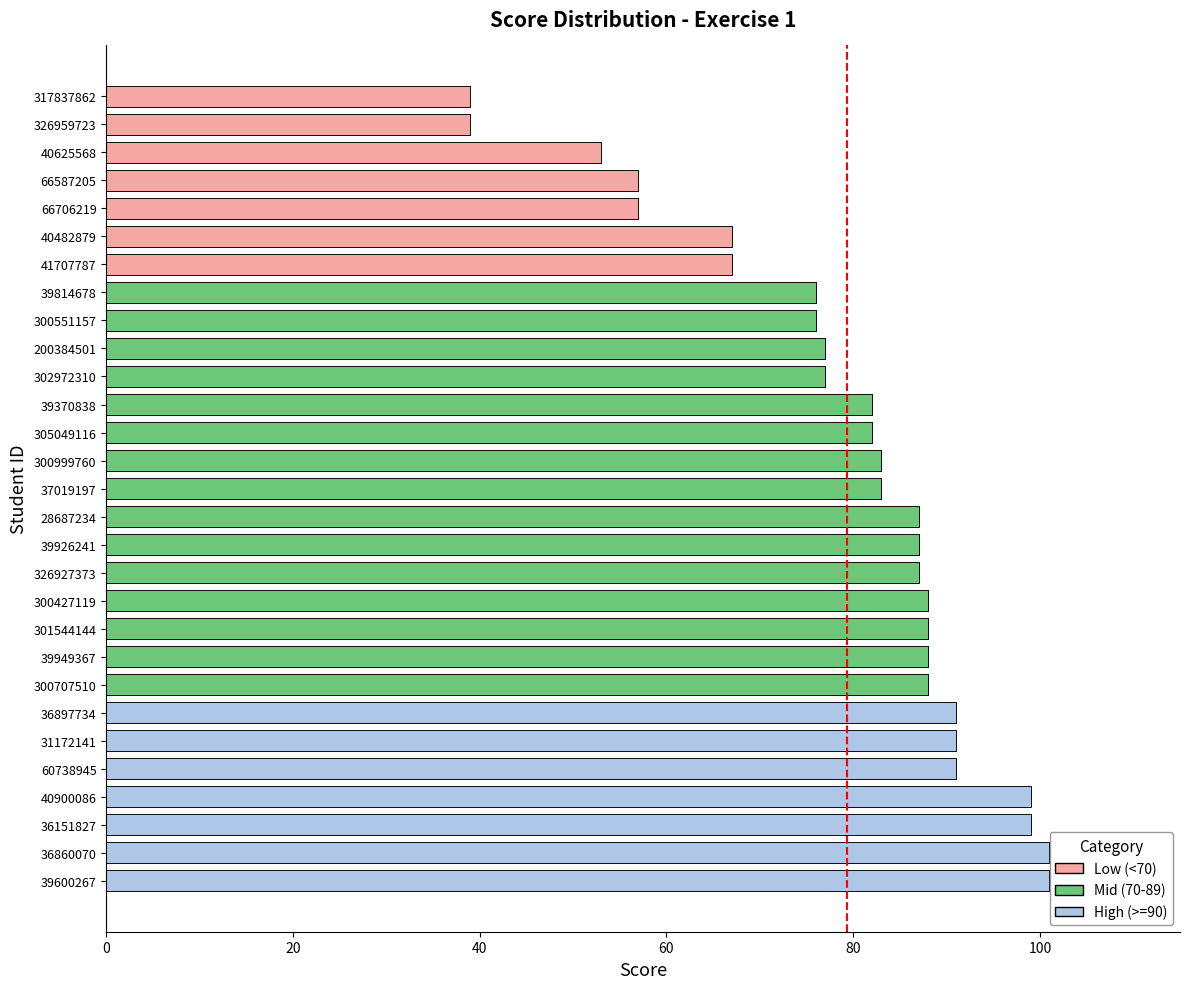

What position from the left is 36151827?

28